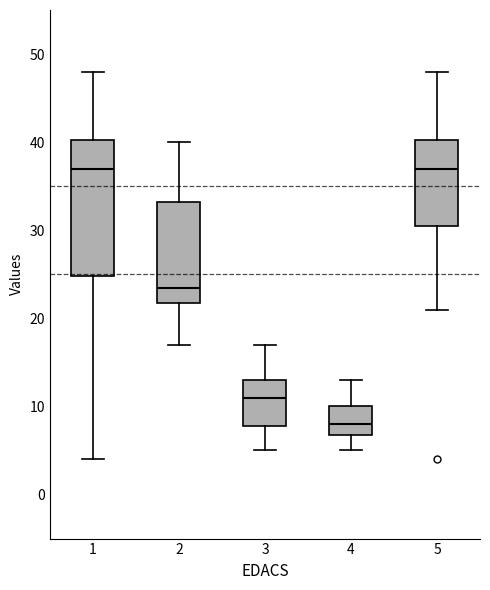

Reading left to right, read every box against the y-axis: the position of its median line, the range the box covers, and the ends of its whiskers. The values are not printed on the chart, so give them approximately, as read against the axis.

1: median 37, box 25 to 40, whiskers 4 to 48
2: median 24, box 22 to 33, whiskers 17 to 40
3: median 11, box 8 to 13, whiskers 5 to 17
4: median 8, box 7 to 10, whiskers 5 to 13
5: median 37, box 31 to 40, whiskers 21 to 48